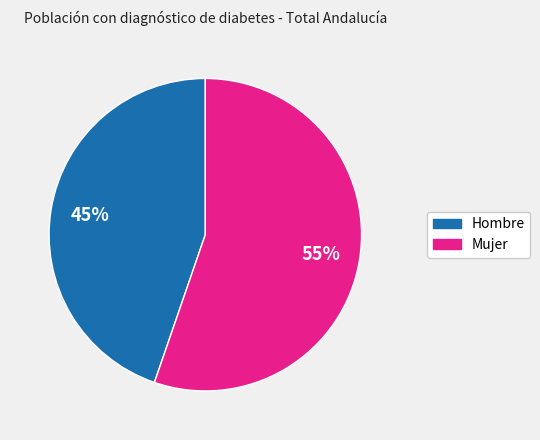

Which has a higher value, Hombre or Mujer?

Mujer